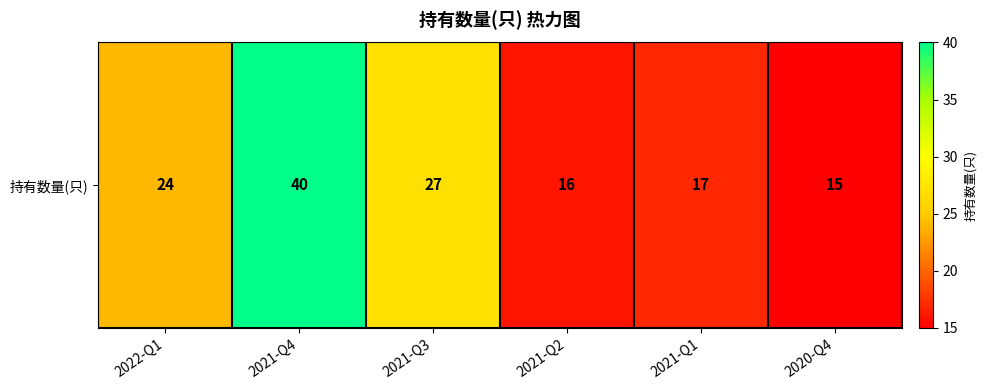

How many data points does each series have?

6